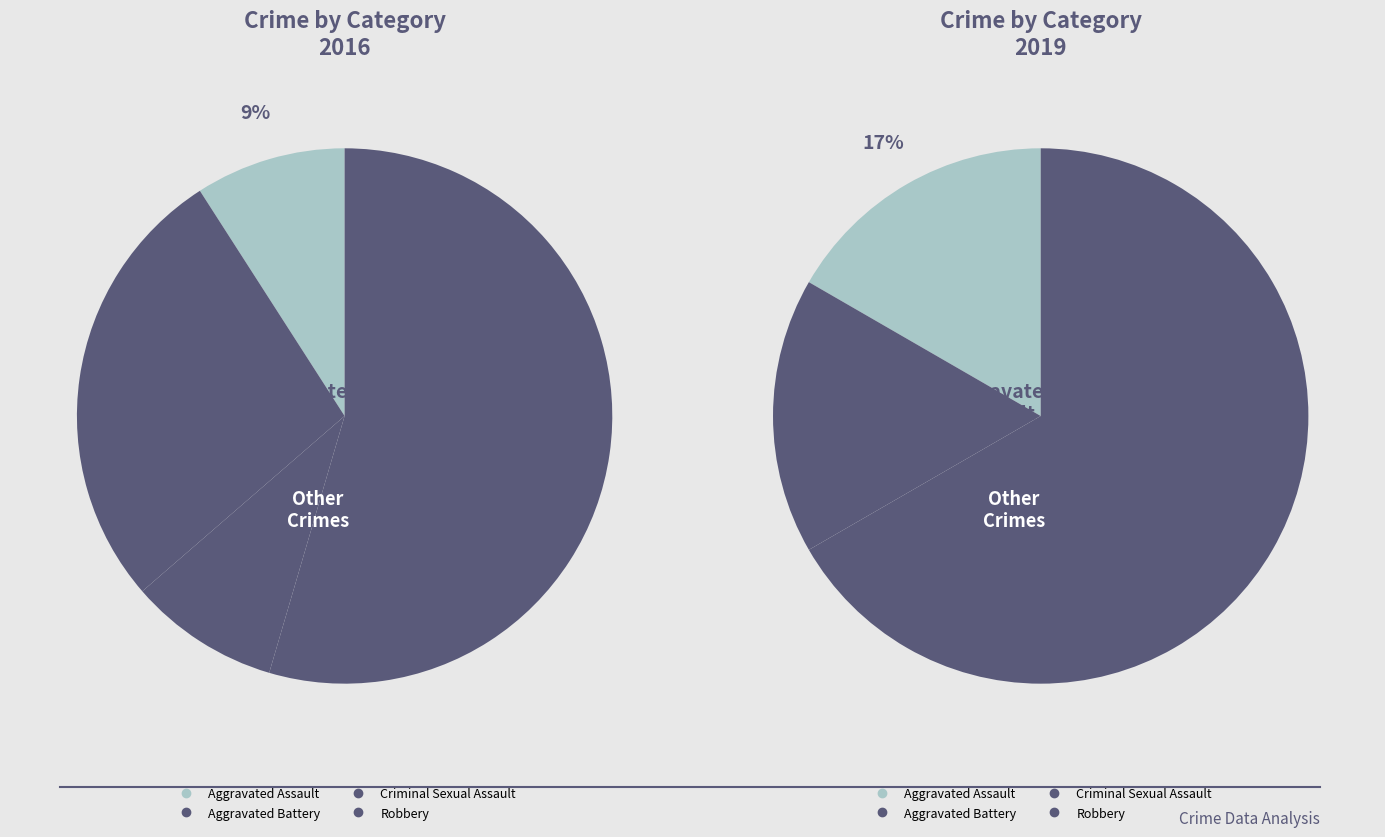

What percentage is the Robbery slice, to the nearest percent?

67%